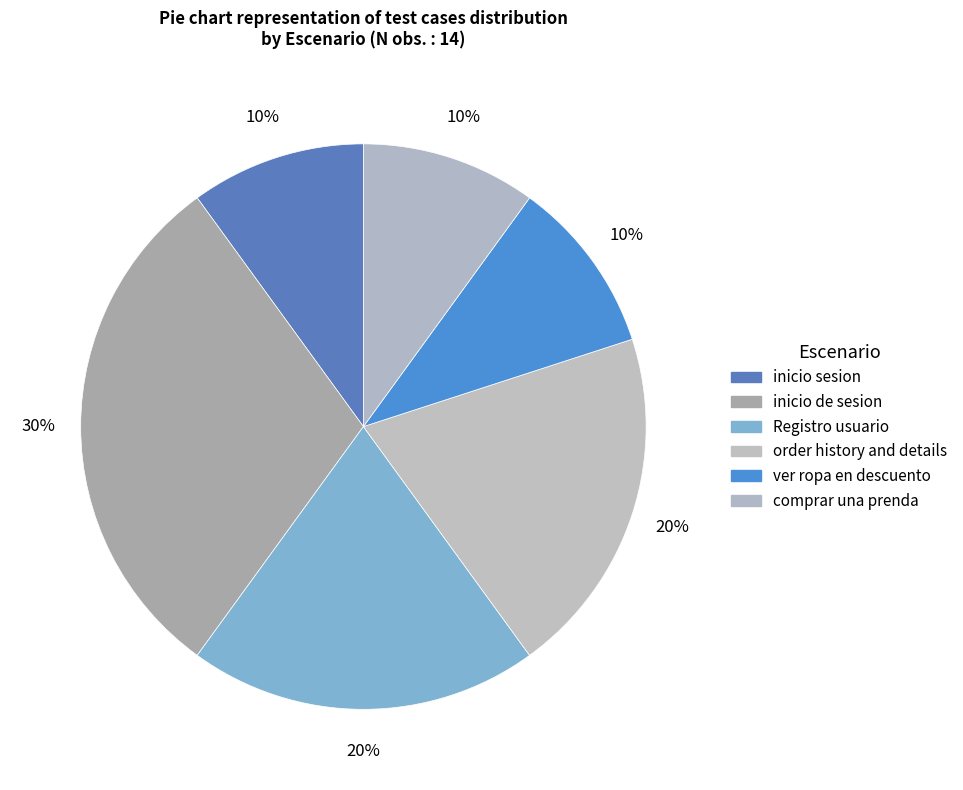

Approximately how many times larger is the value at ver ropa en descuento compared to comprar una prenda?

1.0